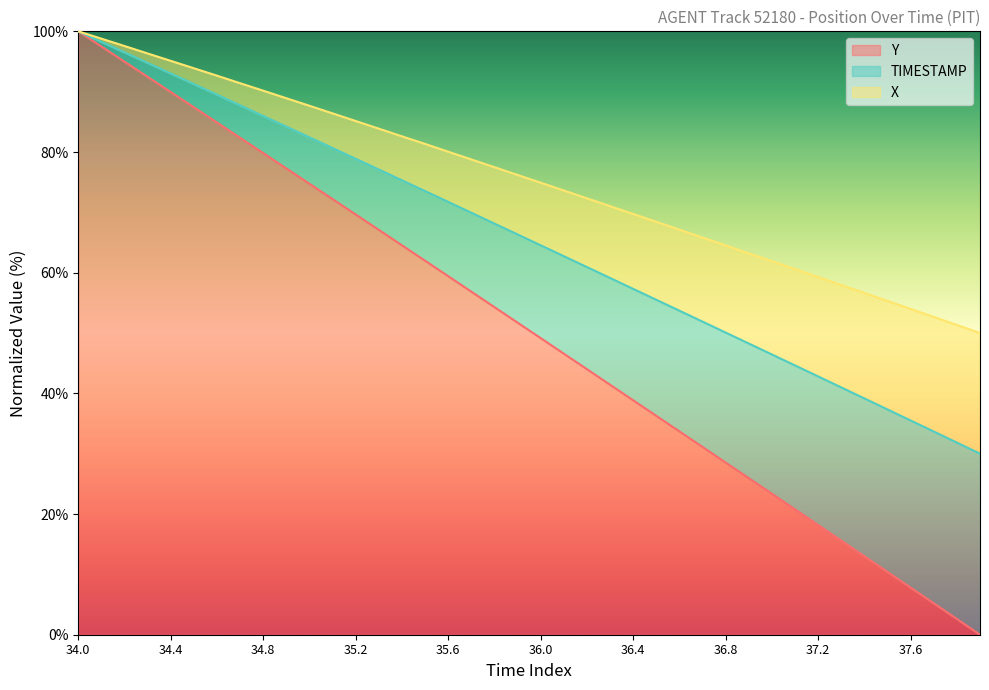

True or false: X has a value of 17.0 at 19.

False